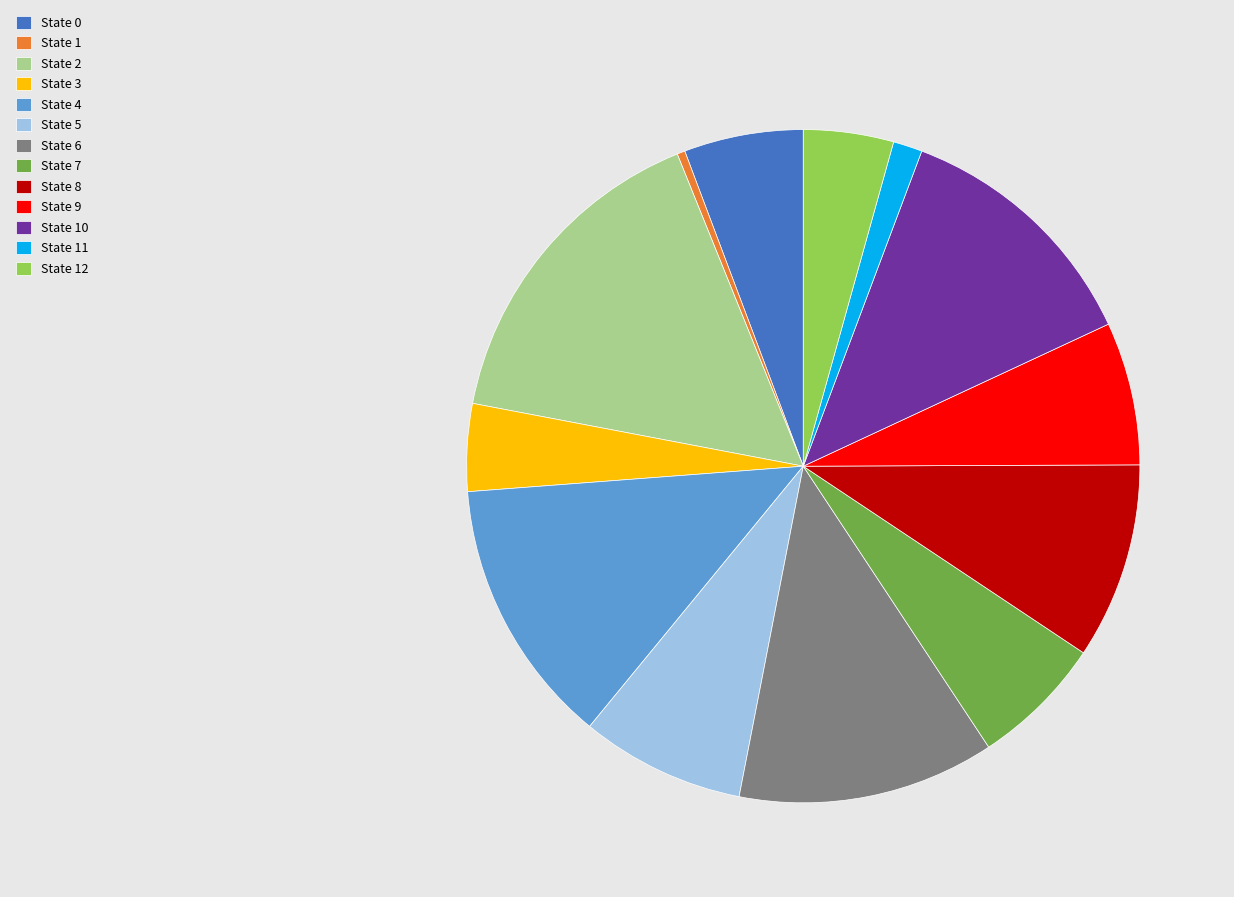

Is State 4 the majority of the pie?

No